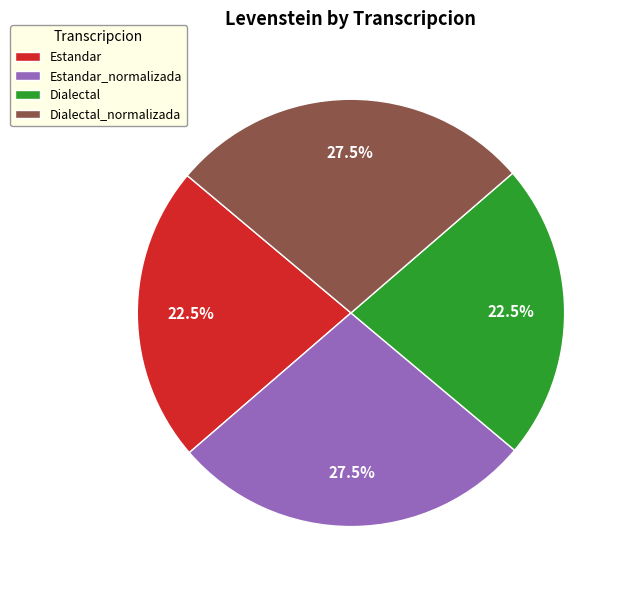

How many segments does this pie chart have?

4